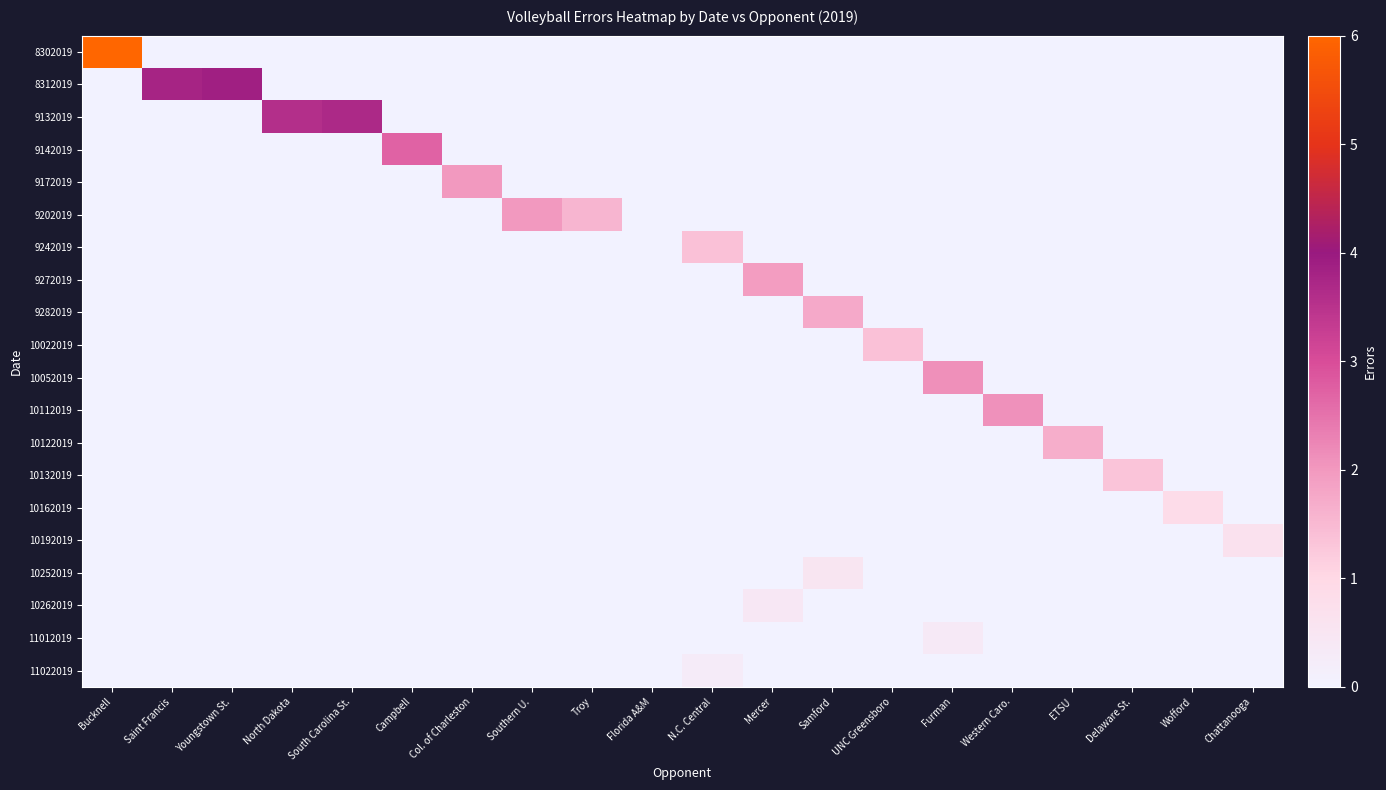

Which series has the largest range (max minus min)?

8302019